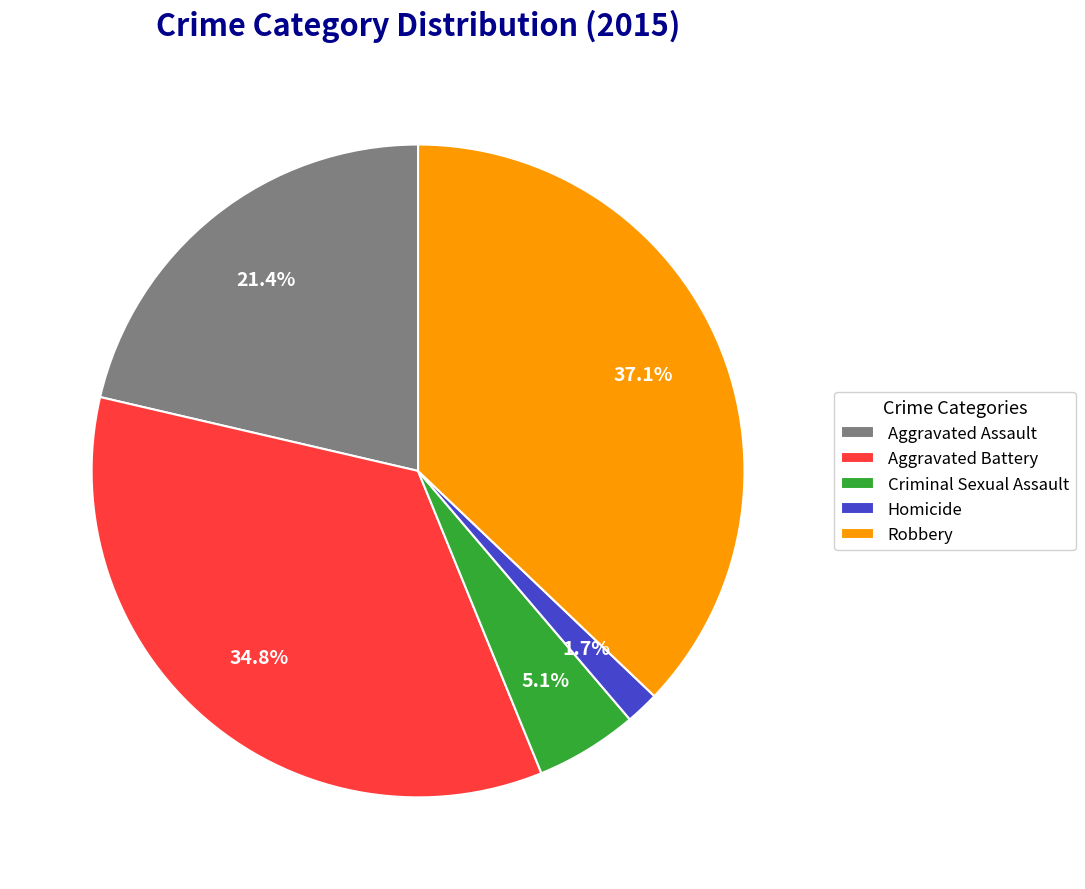

To the nearest percent, what is the average slice percentage?

20%